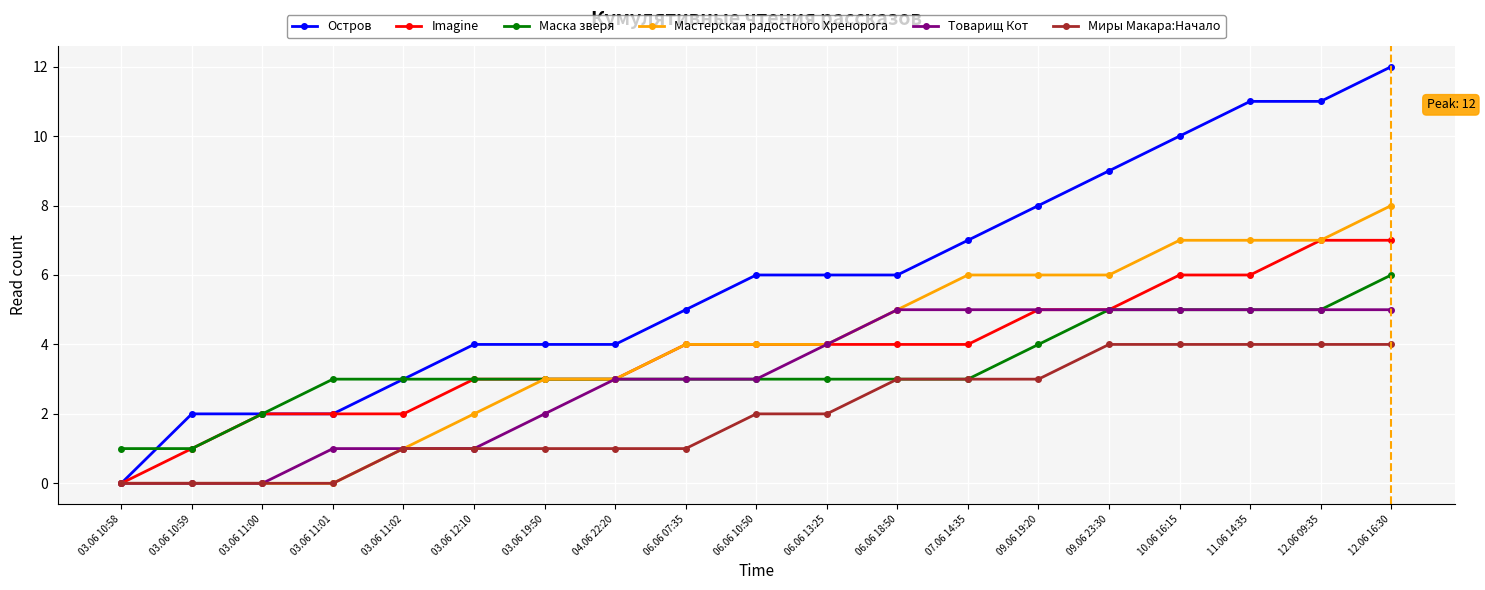

What position from the right is 12.06 16:30?

1